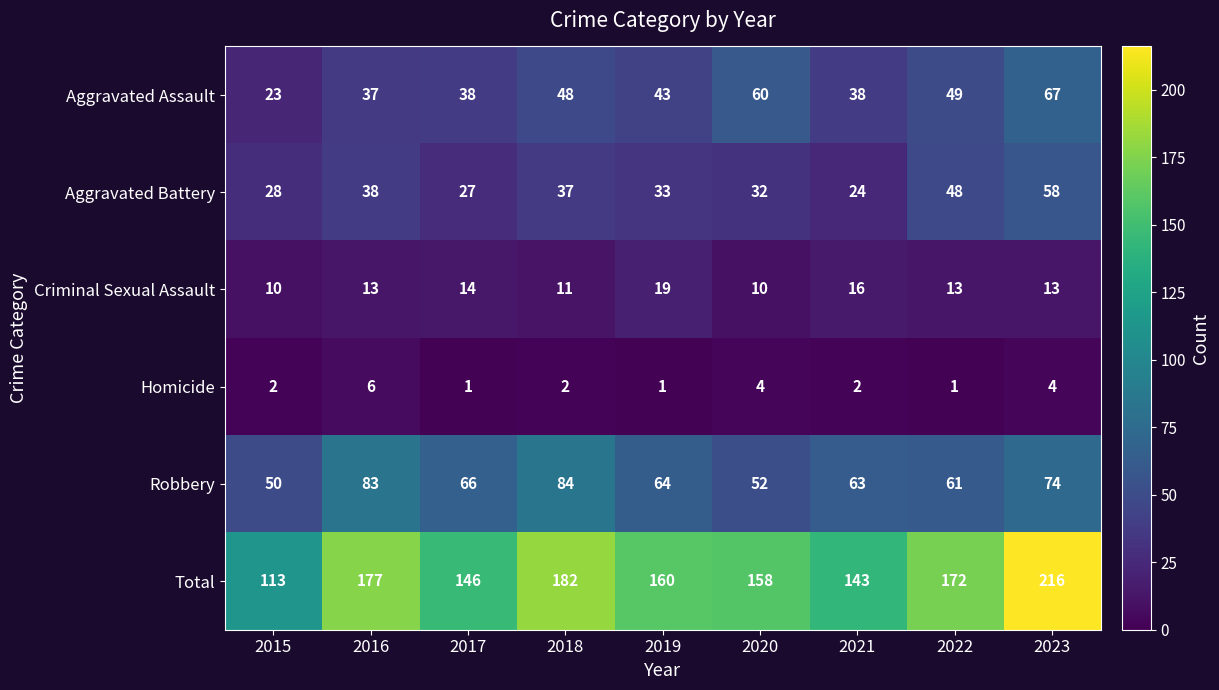

Where does the Total series first go above 160?

2016